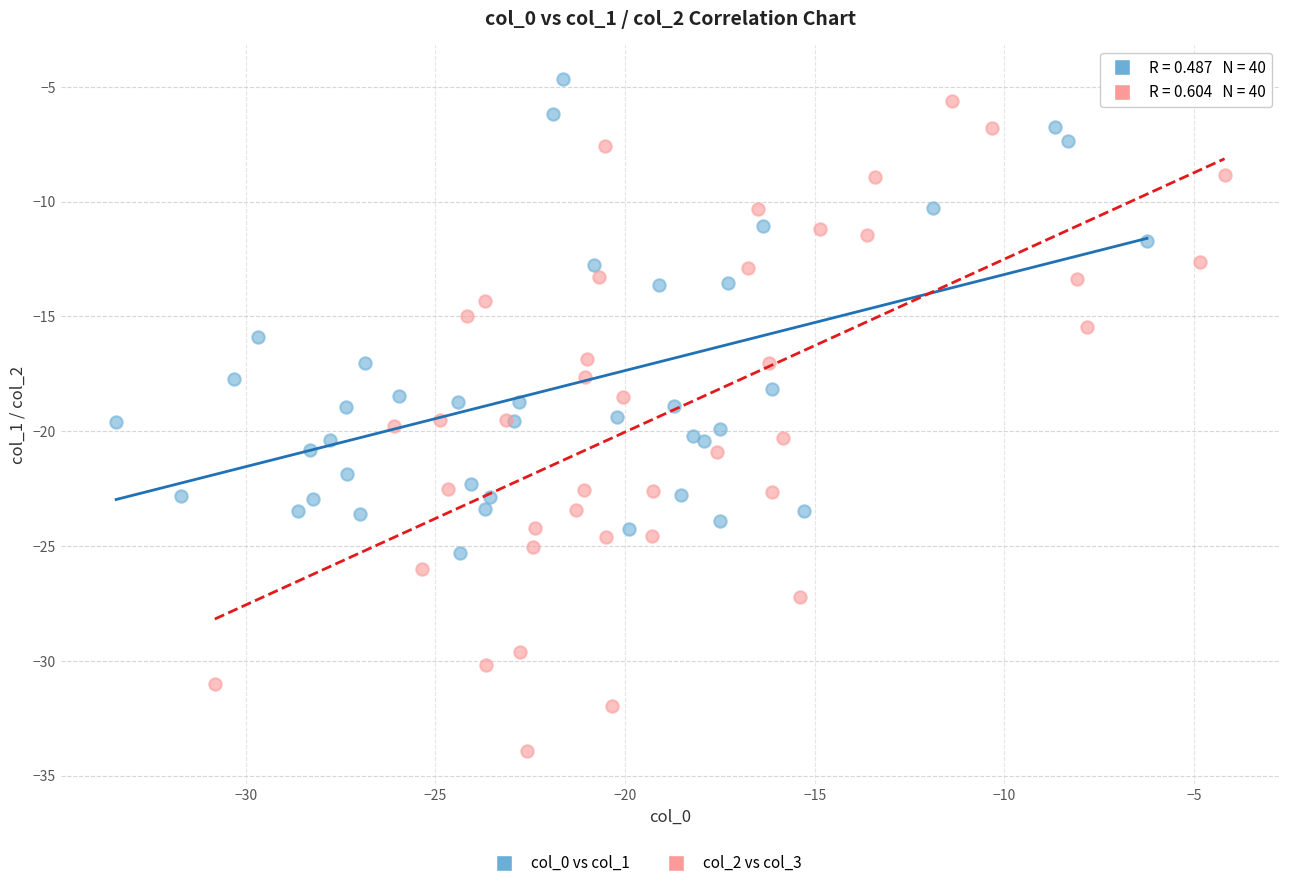

Which series reaches the minimum Y coordinate?

col_2 vs col_3